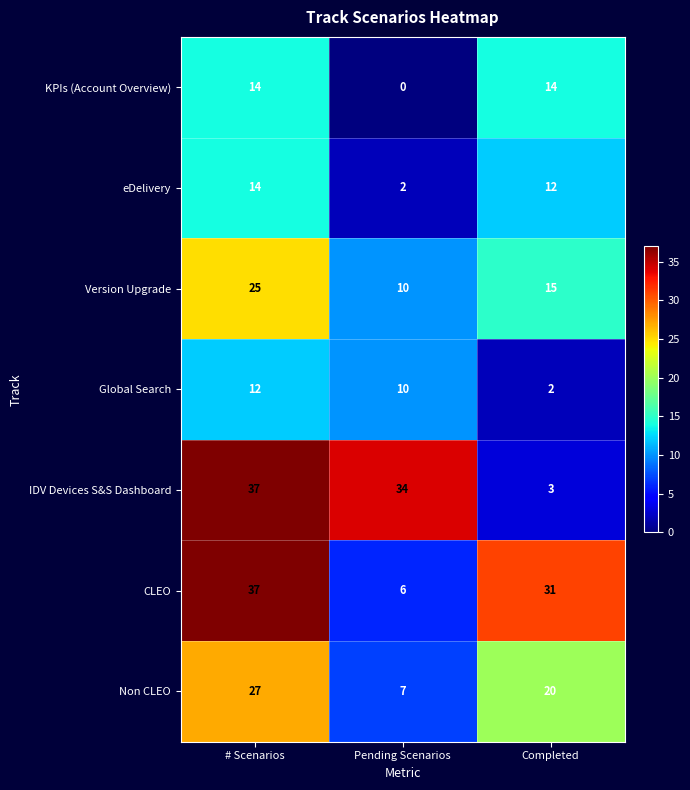

Rank the categories by Non CLEO value from highest to lowest.

# Scenarios, Completed, Pending Scenarios